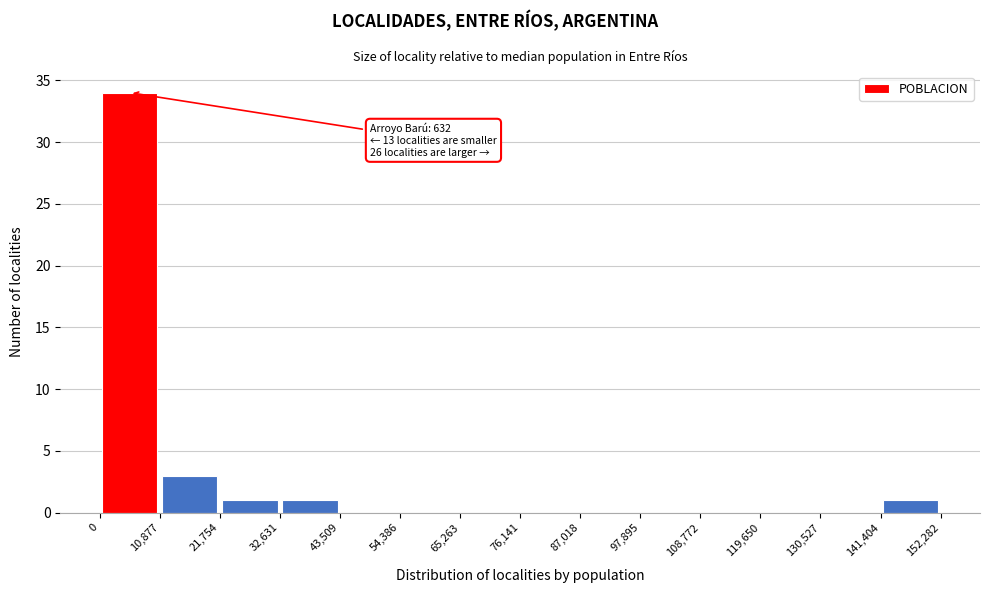

Which range on the x-axis has the tallest bar?

0 to 10,877